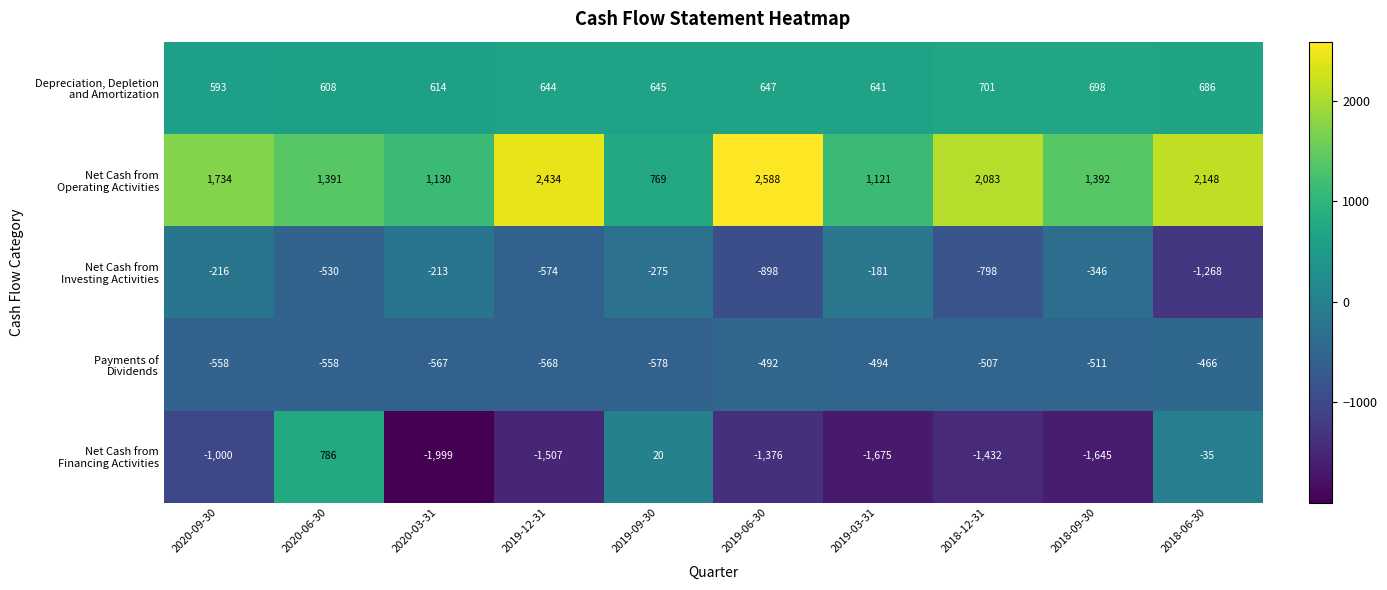

What is the smallest value displayed?

-1999